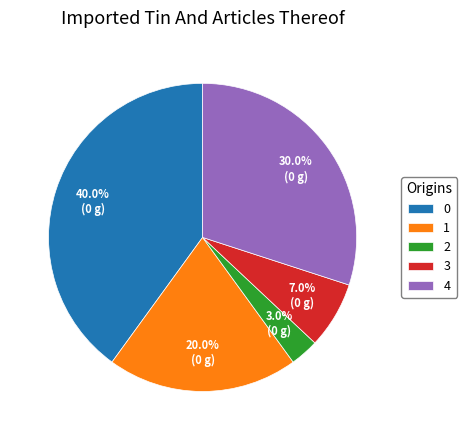

To the nearest percent, what is the average slice percentage?

20%